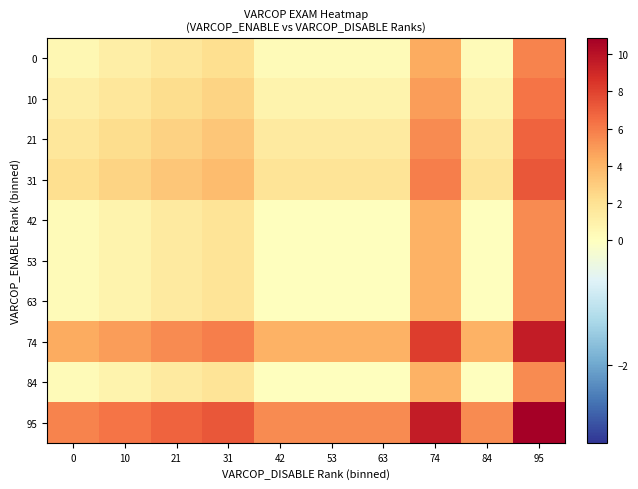

Reading left to right, extract all data points from this chart.

0: 0=0.6	10=1.1	21=1.6	31=2.1	42=0.3	53=0.3	63=0.3	74=4.4	84=0.3	95=5.7
10: 0=1.1	10=1.7	21=2.2	31=2.7	42=0.8	53=0.8	63=0.8	74=4.9	84=0.8	95=6.3
21: 0=1.6	10=2.2	21=2.7	31=3.2	42=1.4	53=1.4	63=1.4	74=5.4	84=1.4	95=6.8
31: 0=2.1	10=2.7	21=3.2	31=3.7	42=1.9	53=1.9	63=1.9	74=5.9	84=1.9	95=7.3
42: 0=0.3	10=0.8	21=1.4	31=1.9	42=0.0	53=0.0	63=0.0	74=4.1	84=0.0	95=5.4
53: 0=0.3	10=0.8	21=1.4	31=1.9	42=0.0	53=0.0	63=0.0	74=4.1	84=0.0	95=5.4
63: 0=0.3	10=0.8	21=1.4	31=1.9	42=0.0	53=0.0	63=0.0	74=4.1	84=0.0	95=5.4
74: 0=4.4	10=4.9	21=5.4	31=5.9	42=4.1	53=4.1	63=4.1	74=8.2	84=4.1	95=9.5
84: 0=0.3	10=0.8	21=1.4	31=1.9	42=0.0	53=0.0	63=0.0	74=4.1	84=0.0	95=5.4
95: 0=5.7	10=6.3	21=6.8	31=7.3	42=5.4	53=5.4	63=5.4	74=9.5	84=5.4	95=10.9